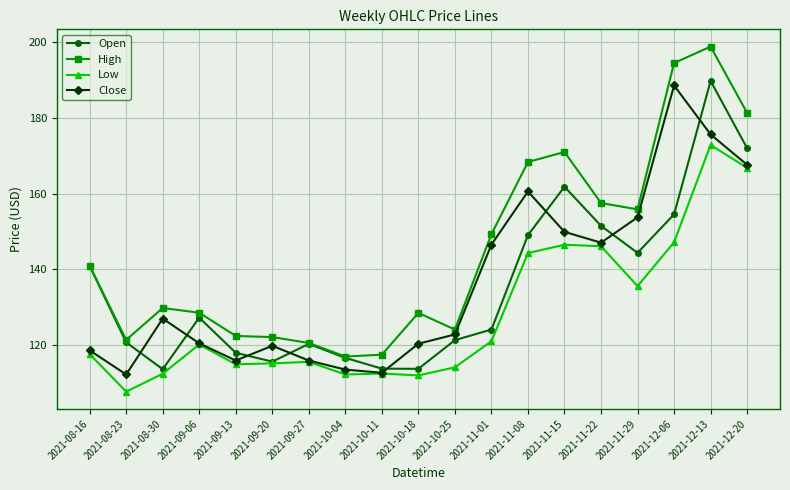

What is the sum of all Close values?

2587.5